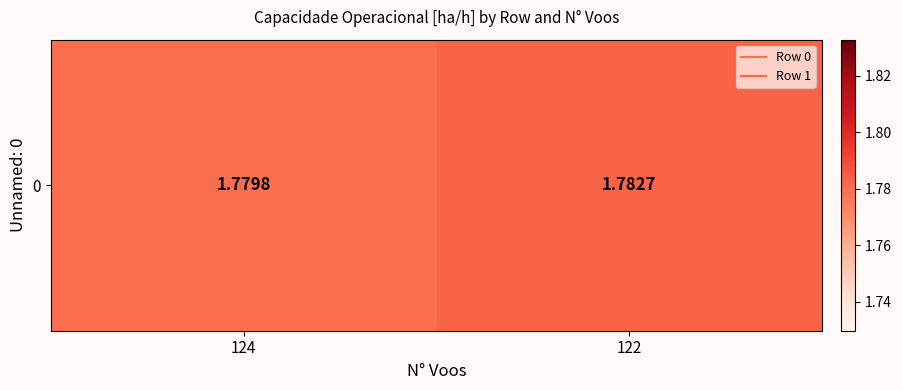

Count the number of data series in this chart.

1